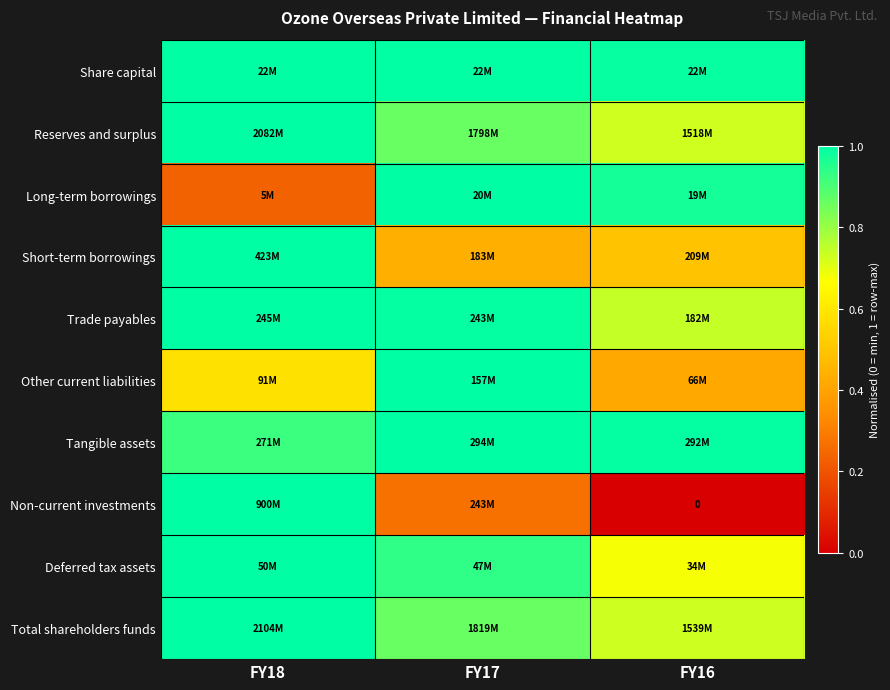

Which label corresponds to the largest value in the chart?

FY18